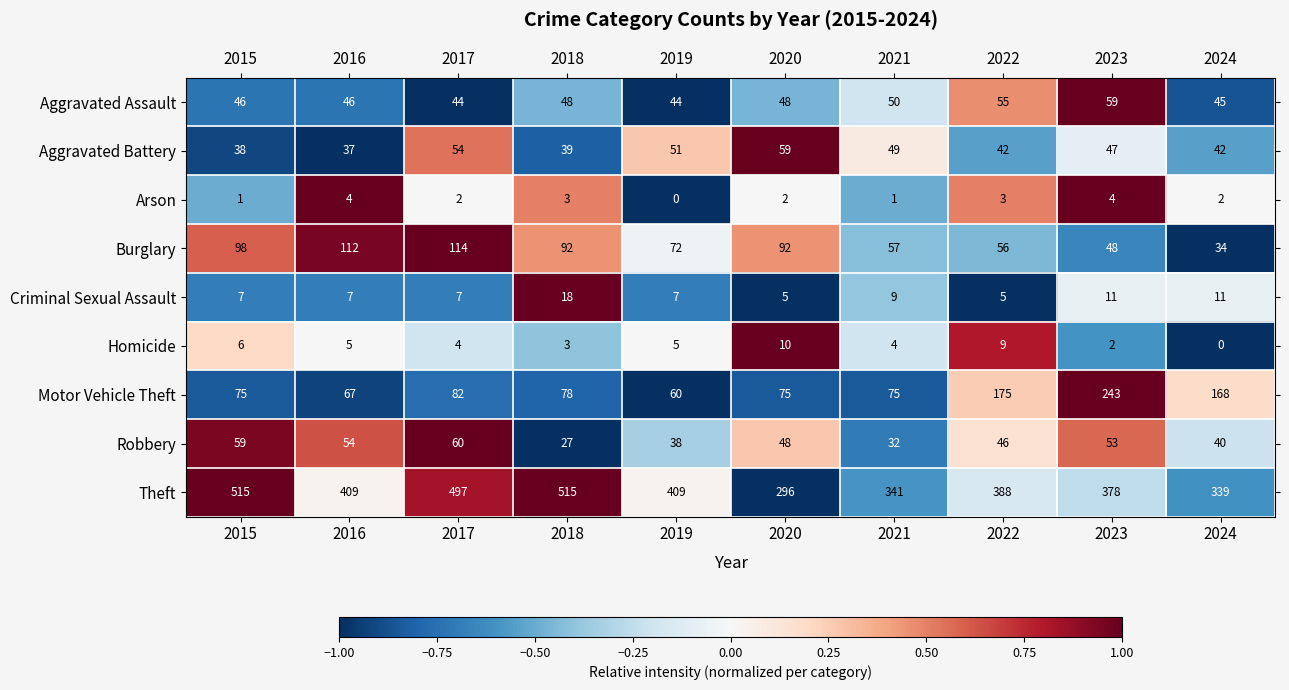

At how many categories does at least one series exceed 0?

10